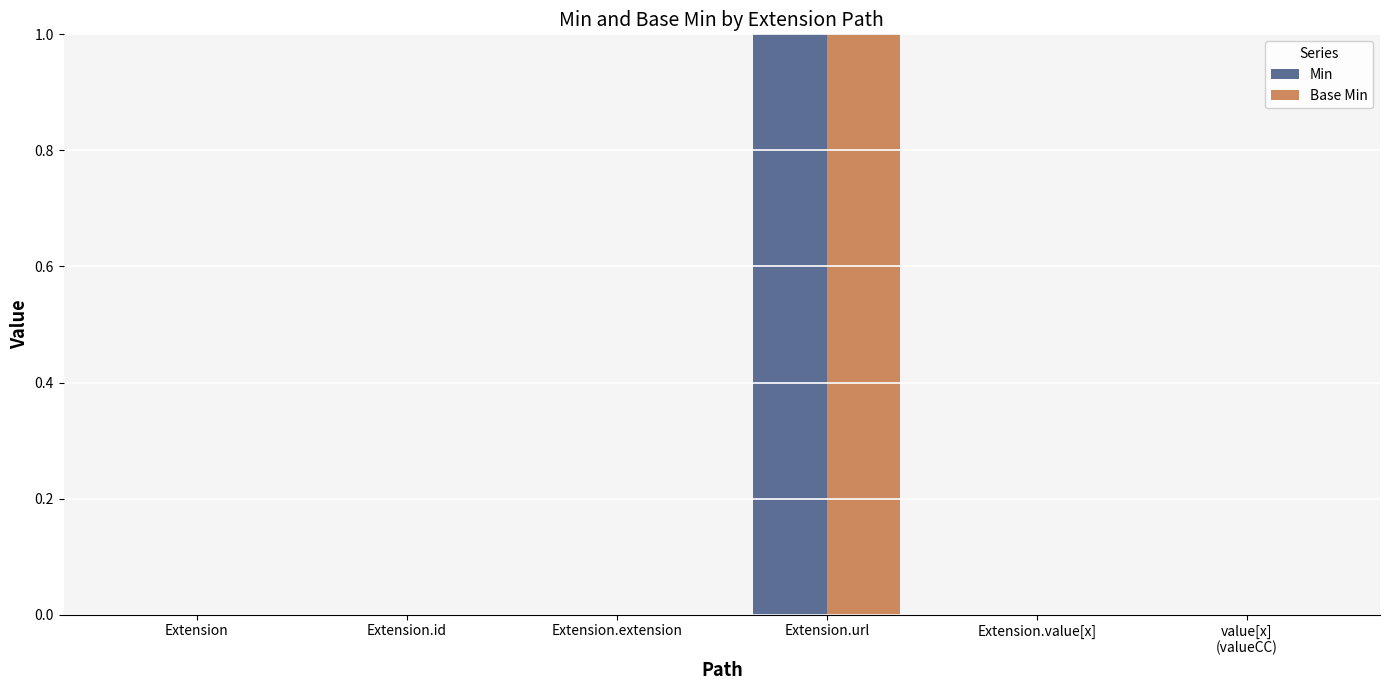

The value of Base Min at Extension is 0. True or false?

True